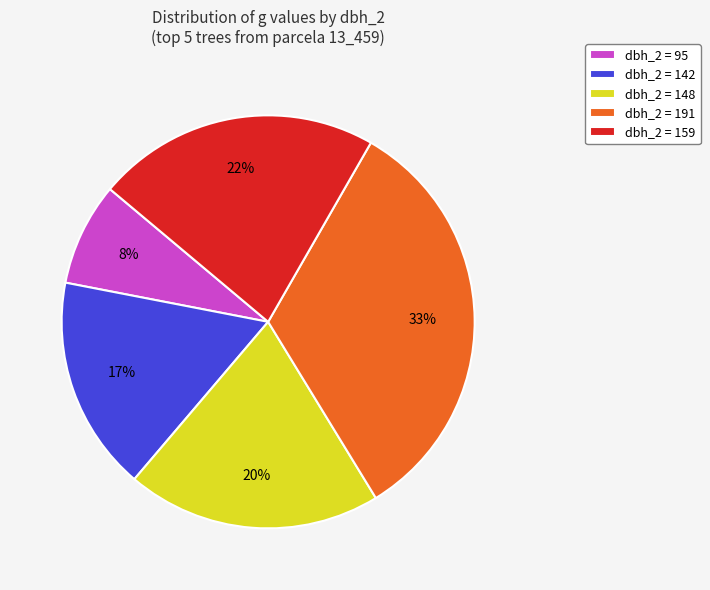

The dbh_2 = 148 slice represents 15% of the pie. True or false?

False